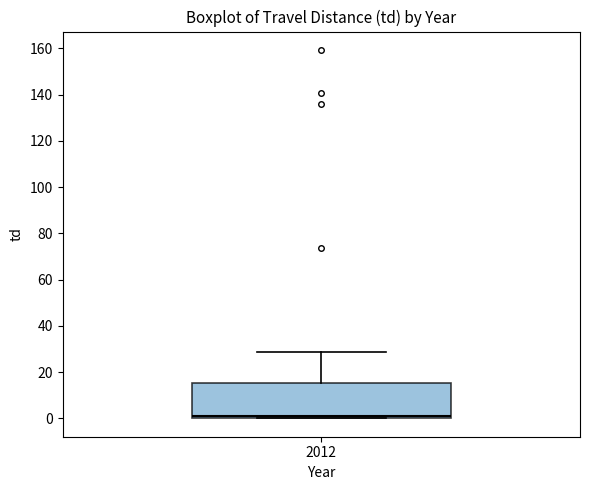

Read this box plot against the y-axis: the position of the median line, the range covered by the box, and the ends of both whiskers. The values are not printed on the chart, so give them approximately, as read against the axis.

median 2, box 0 to 16, whiskers 0 to 28